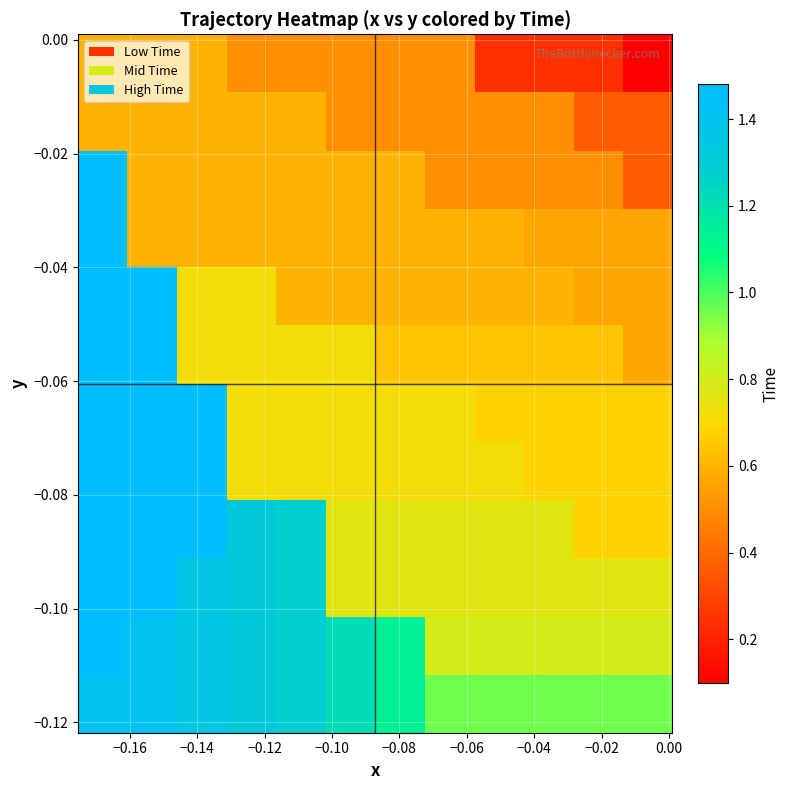

At how many categories does at least one series exceed 1?

7